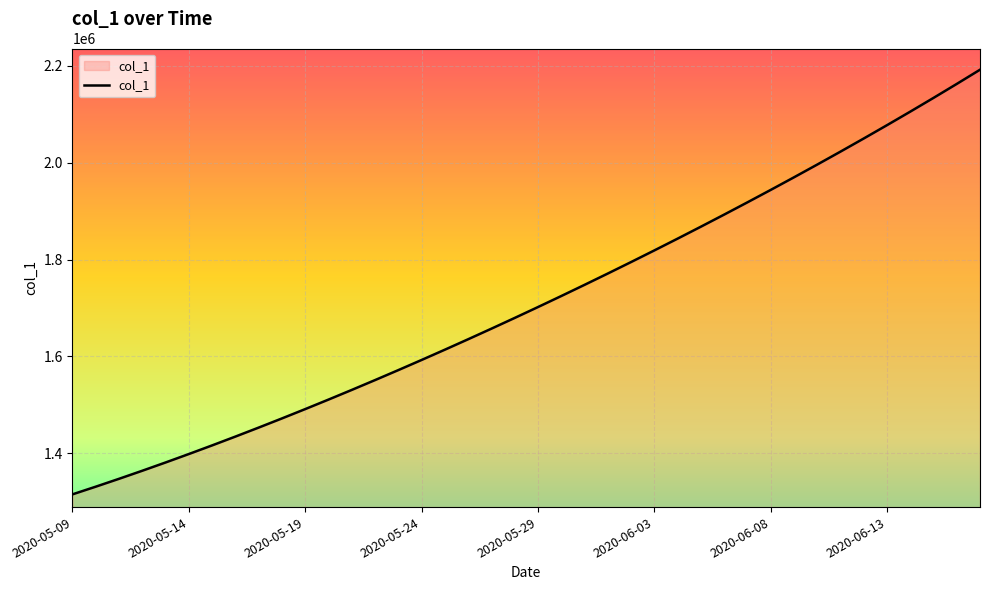

Reading left to right, what are all the values shown in this chart?

1315099.0	1330941.6	1347197.2	1363857.9	1380917.0	1398365.8	1416195.4	1434398.8	1452968.0	1471894.0	1491172.1	1510796.2	1530759.4	1551053.9	1571671.5	1592604.1	1613845.5	1635391.5	1657240.6	1679393.9	1701853.6	1724622.9	1747703.8	1771098.0	1794806.8	1818831.0	1843172.0	1867832.5	1892816.2	1918129.5	1943780.6	1969780.8	1996143.0	2022881.6	2050012.4	2077551.8	2105517.2	2133928.5	2162807.8	2192182.0